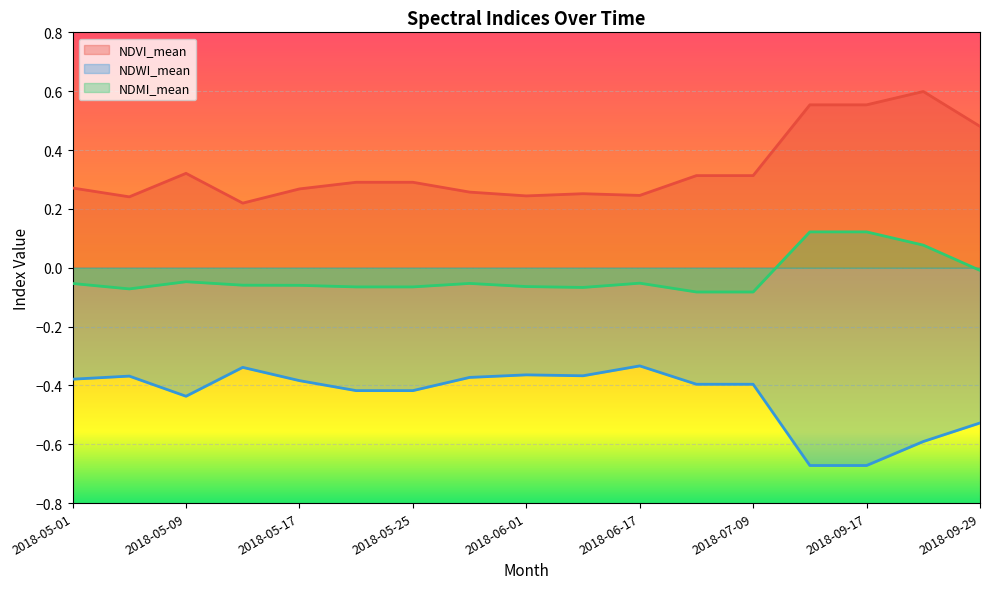

Read the NDWI_mean value at 2018-05-09.

-0.4